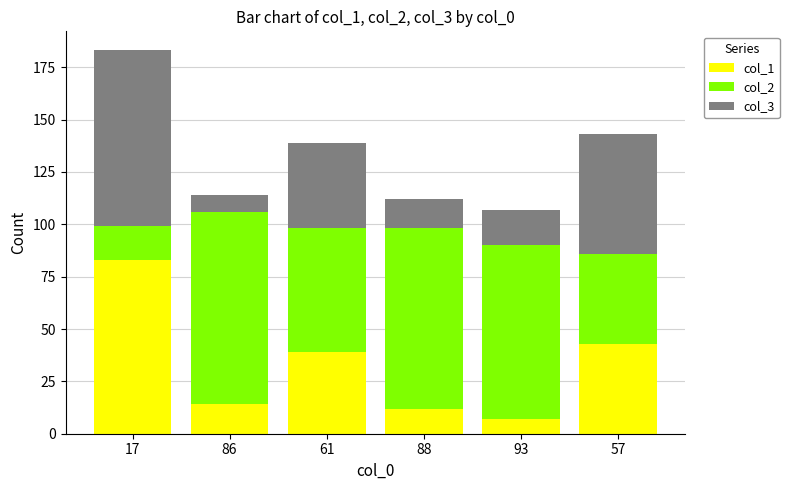

Does the chart contain stacked bars?

Yes